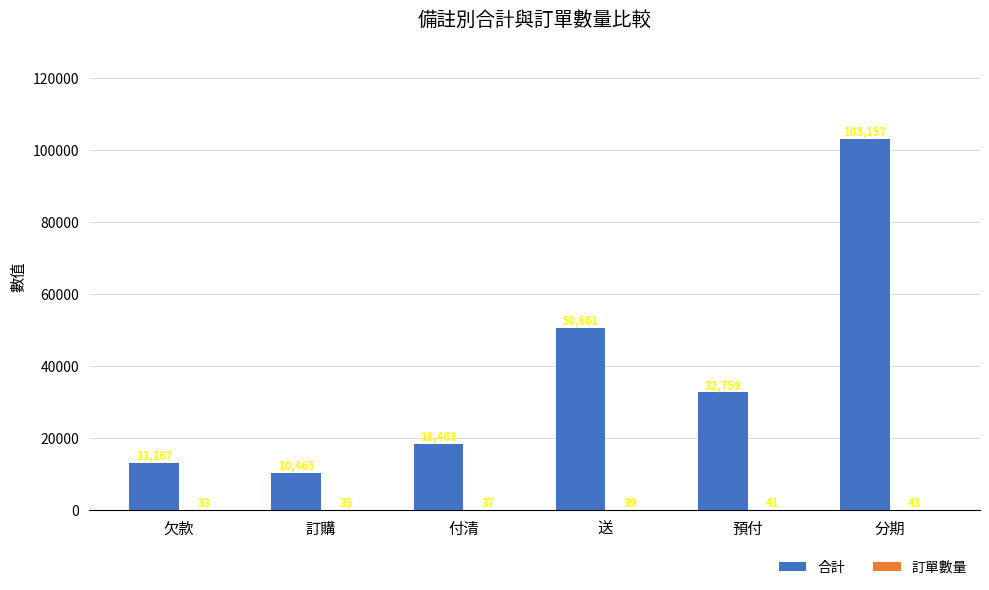

Which series has the largest range (max minus min)?

合計